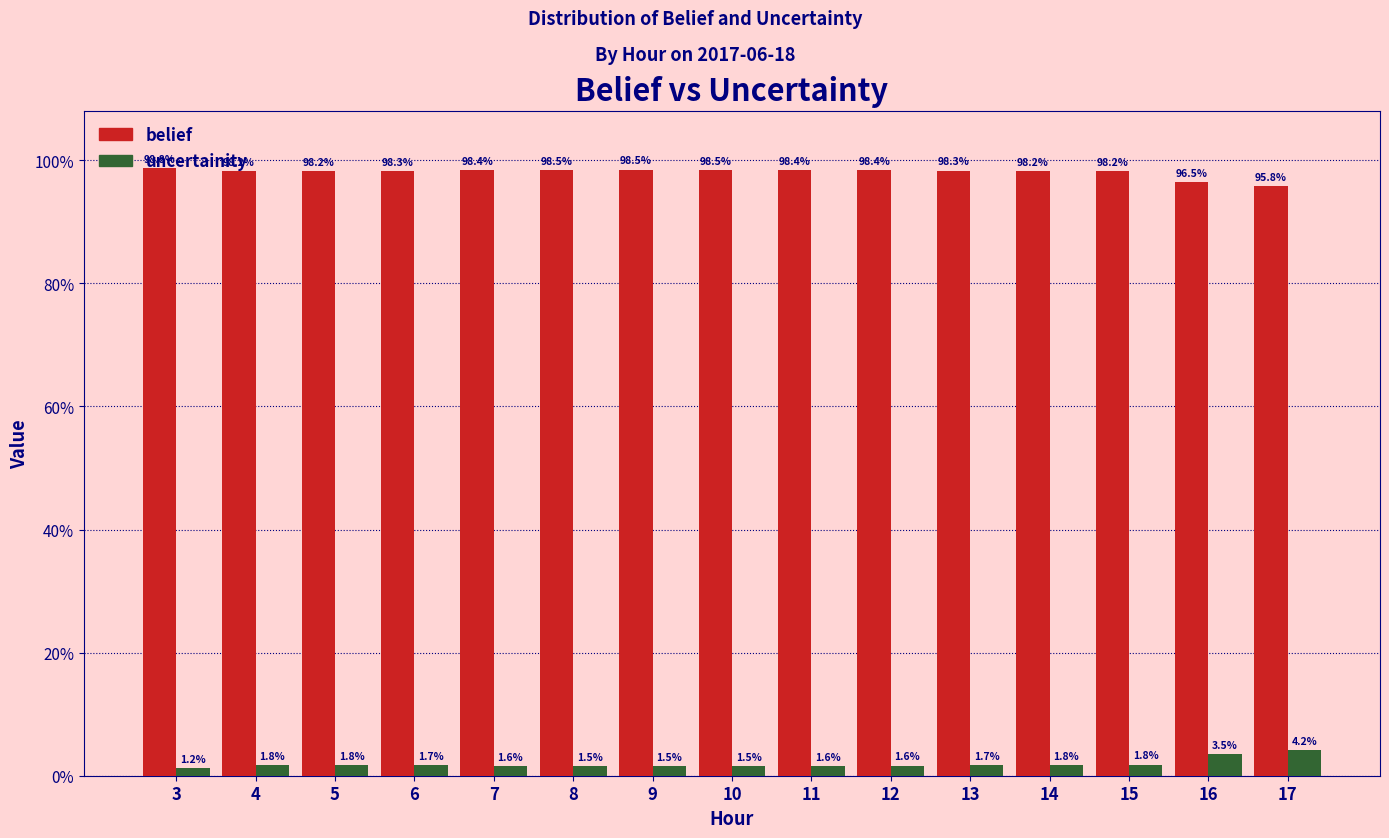

Does the chart contain stacked bars?

No